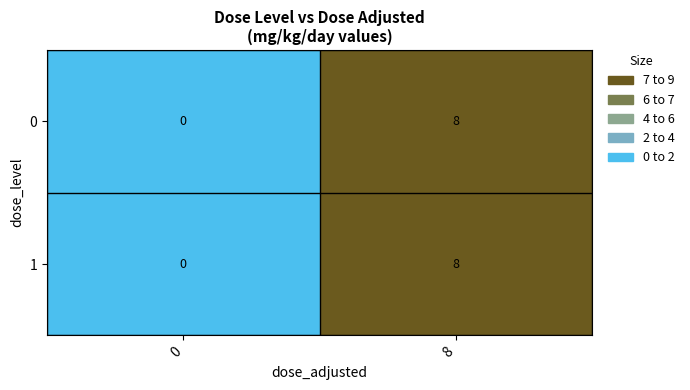

Read the 0 value at 8.

8